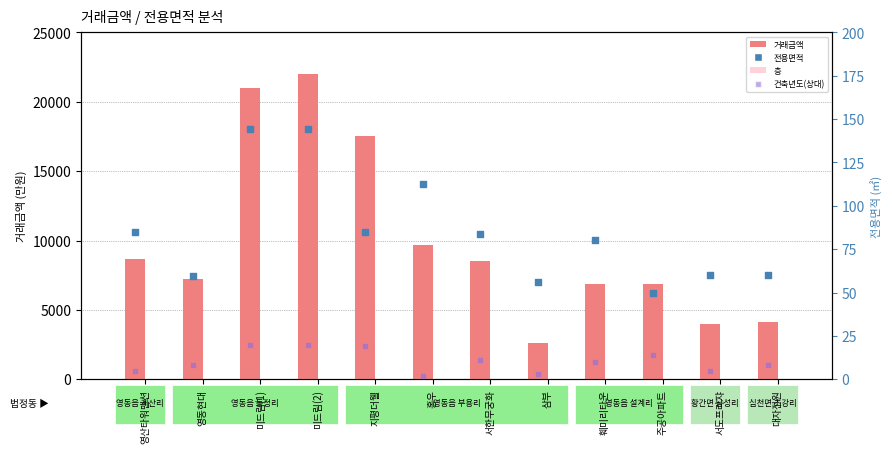

Is the value of 층 at 미드림(2) greater than the value of 전용면적 at 훼미리타운?

No